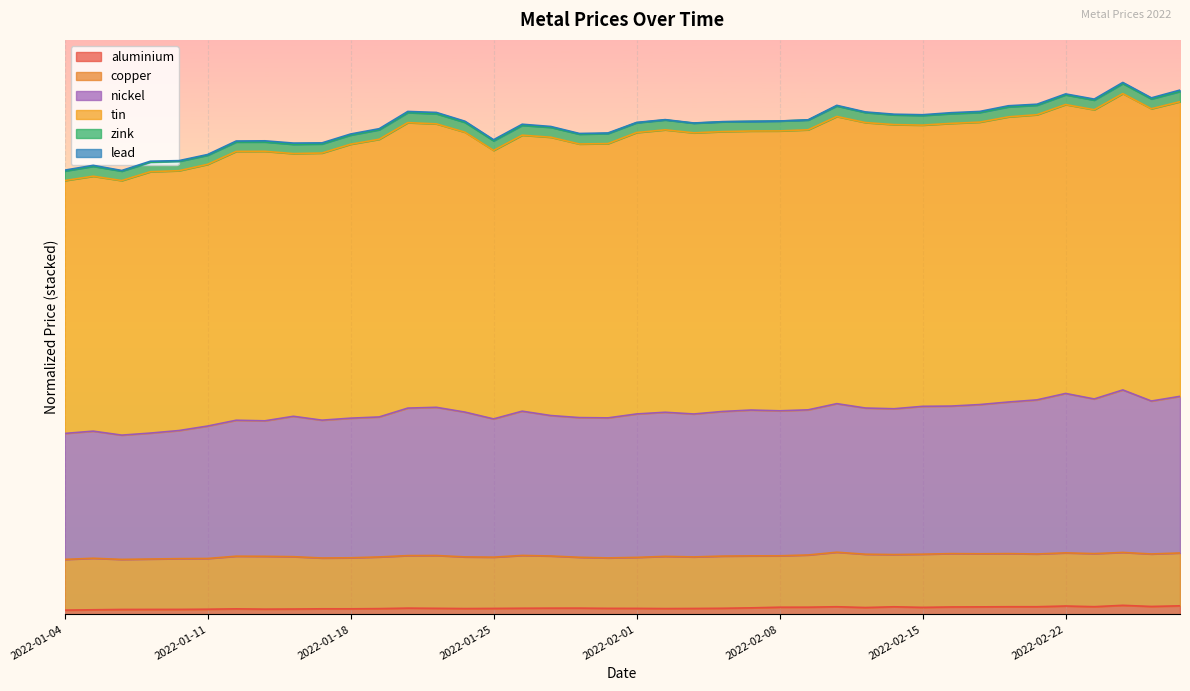

What is the label of the 19th point from the left?

2022-01-28